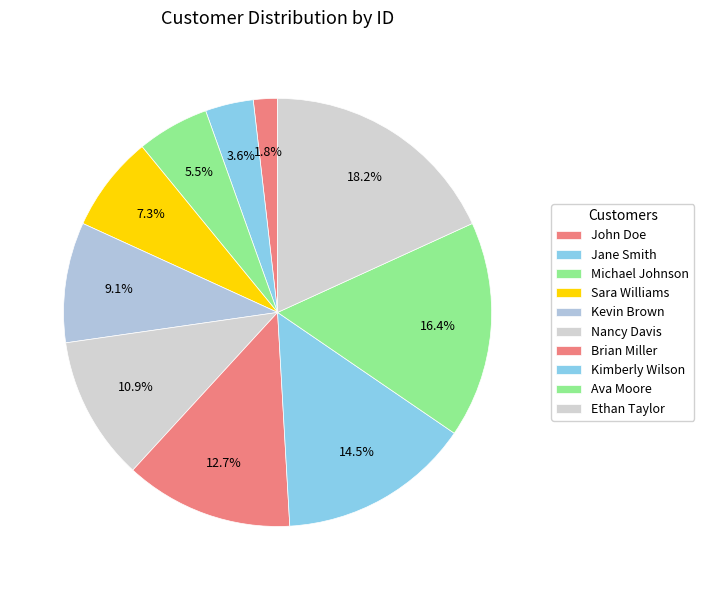

To the nearest percent, what is the difference between the largest and smallest slice percentages?

16%